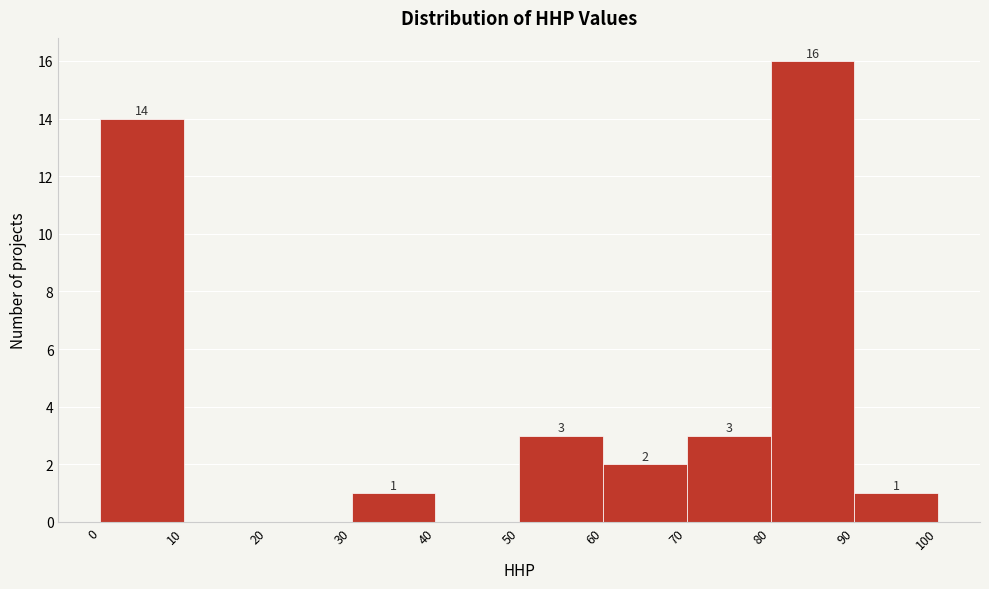

Which range on the x-axis has the tallest bar?

80 to 90